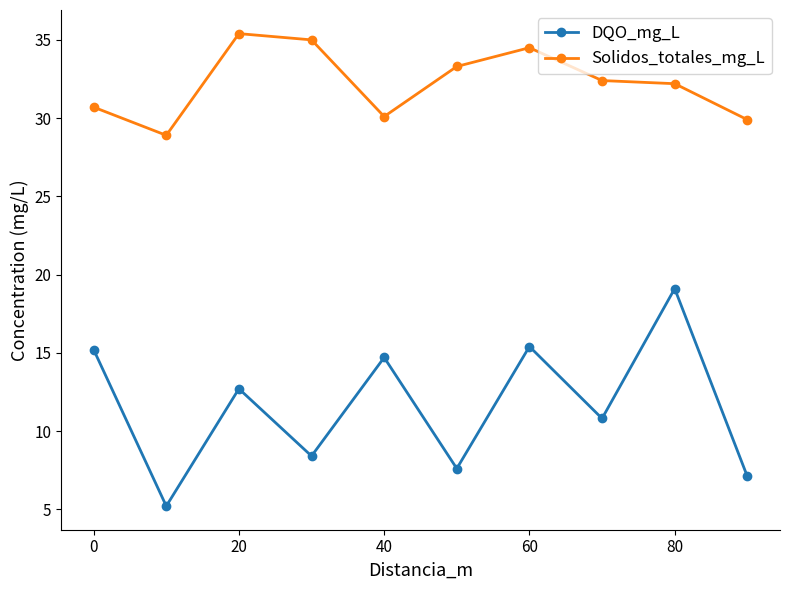

Rank the series by their maximum value, from highest to lowest.

Solidos_totales_mg_L, DQO_mg_L